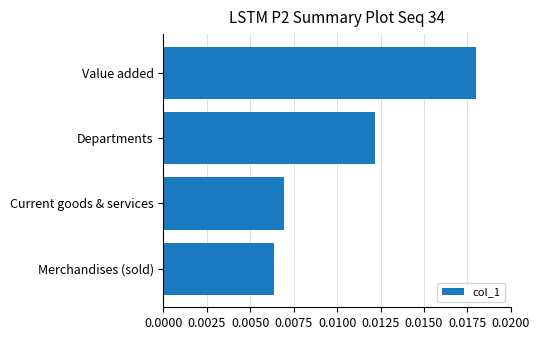

Where is the data nearest to the value 0?

Merchandises (sold)